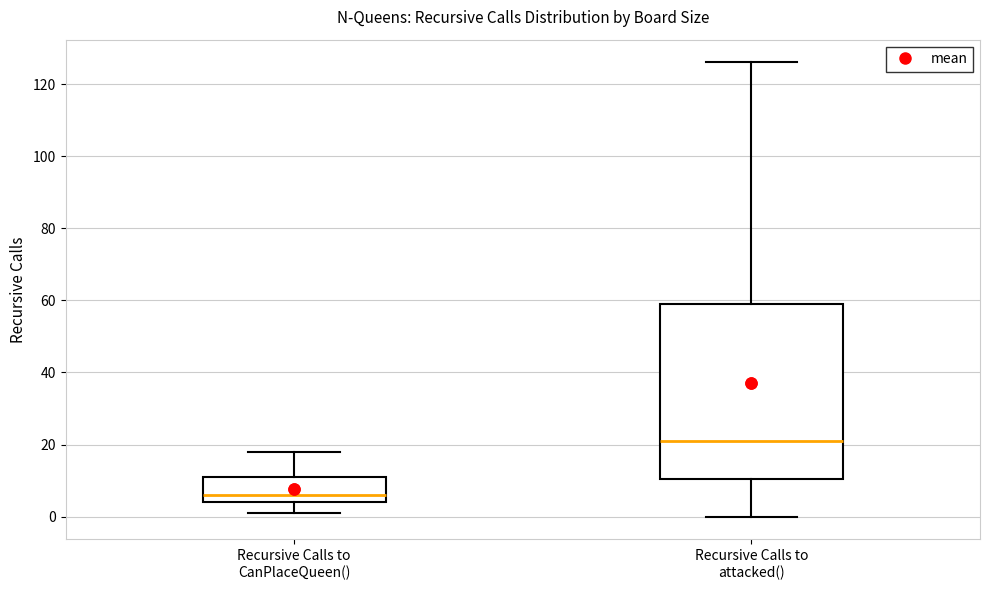

Comparing the boxes themselves (not the whiskers), which one is the tallest?

Recursive Calls to attacked()